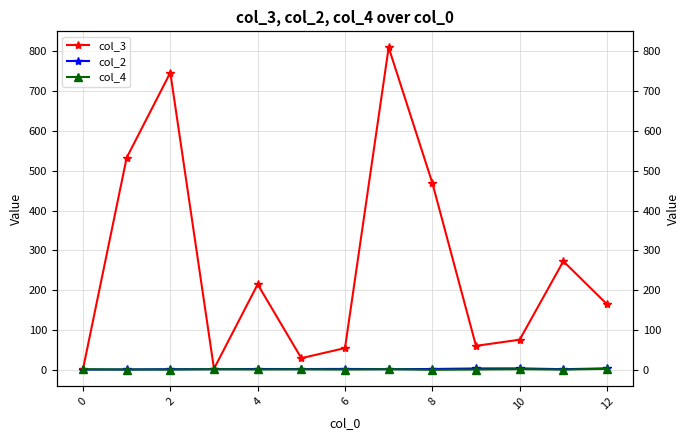

What is the difference between the maximum and second lowest values in the col_2 series?

2.7